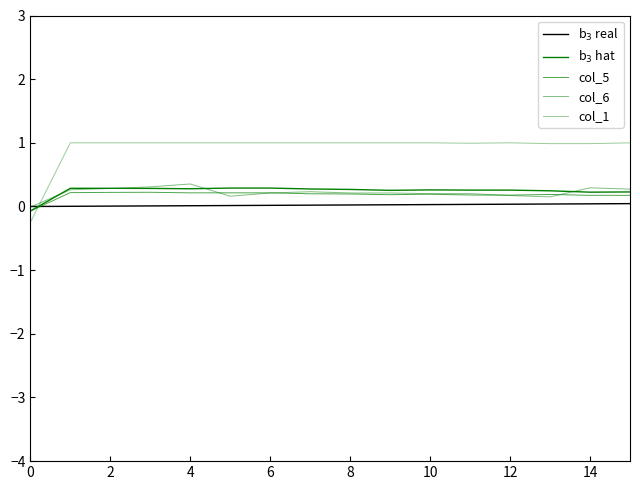

How many categories are shown in the chart?

16